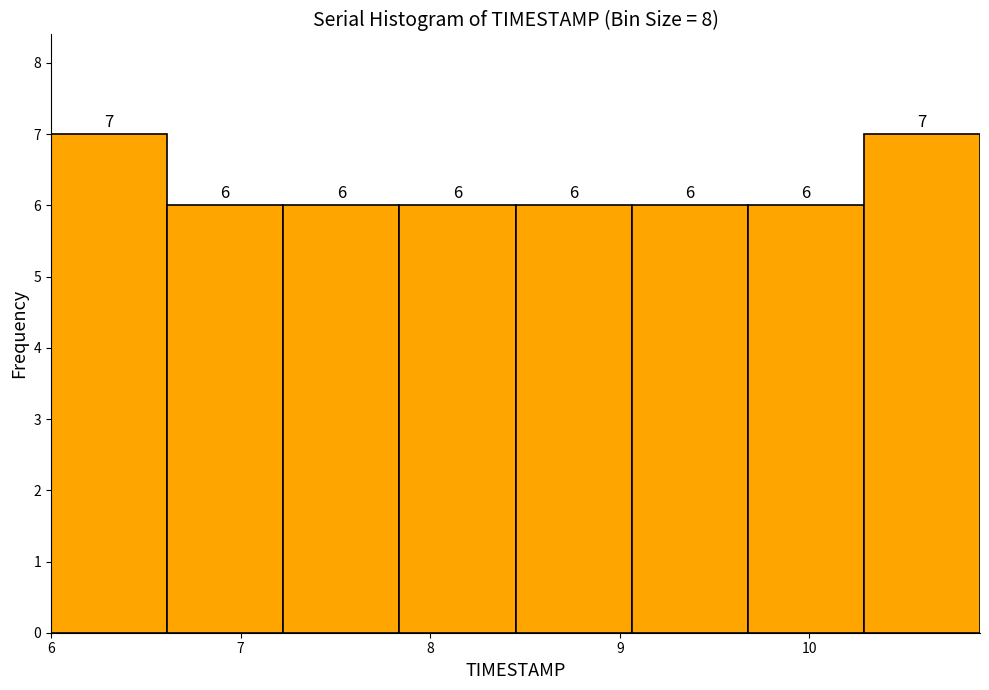

How tall is the bar that spans 8.5 to 9.1 on the x-axis? The bar edges are not printed on the chart, so give them approximately, as read against the axis.

6